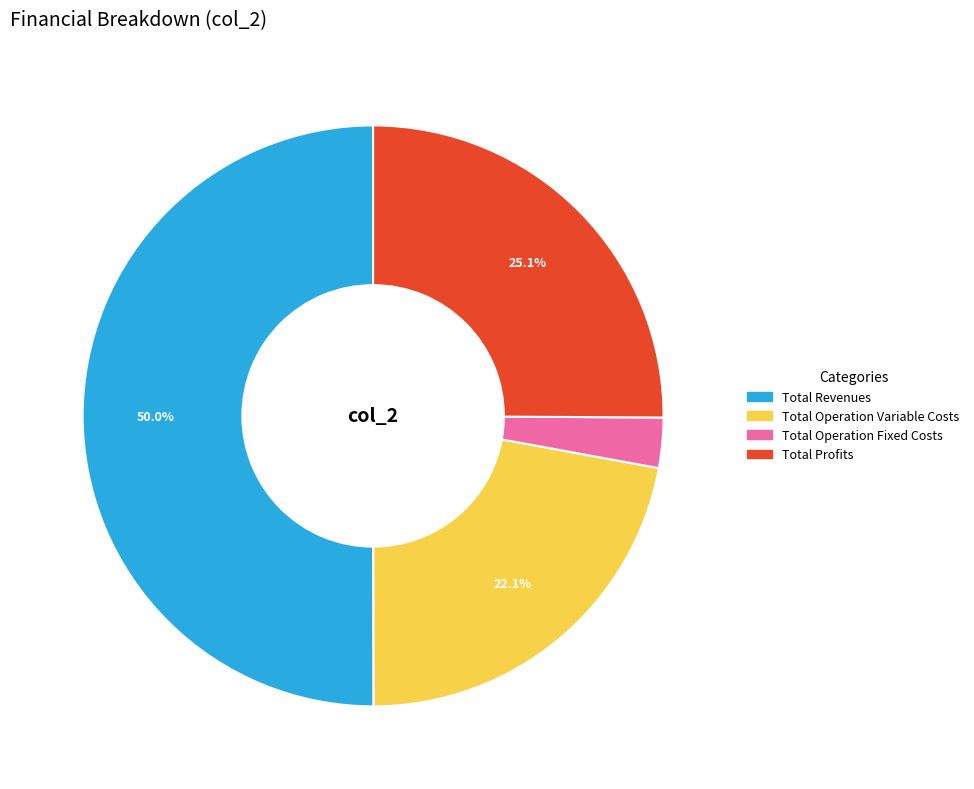

To the nearest percent, what is the difference between the Total Revenues and Total Profits slice percentages?

25%